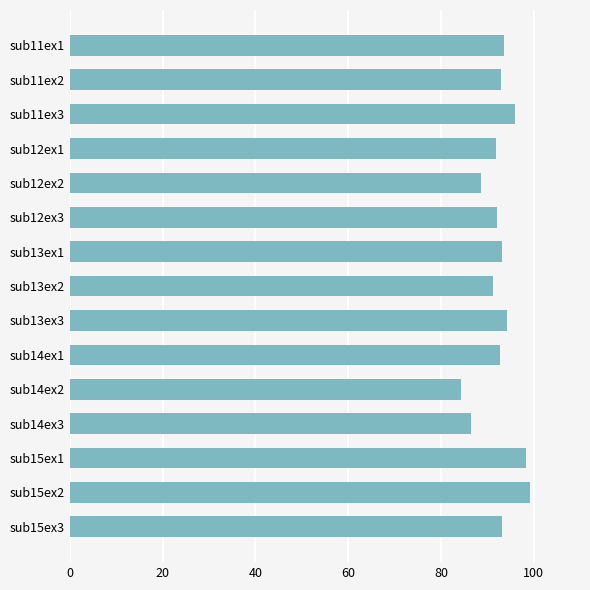

Count the number of data series in this chart.

1